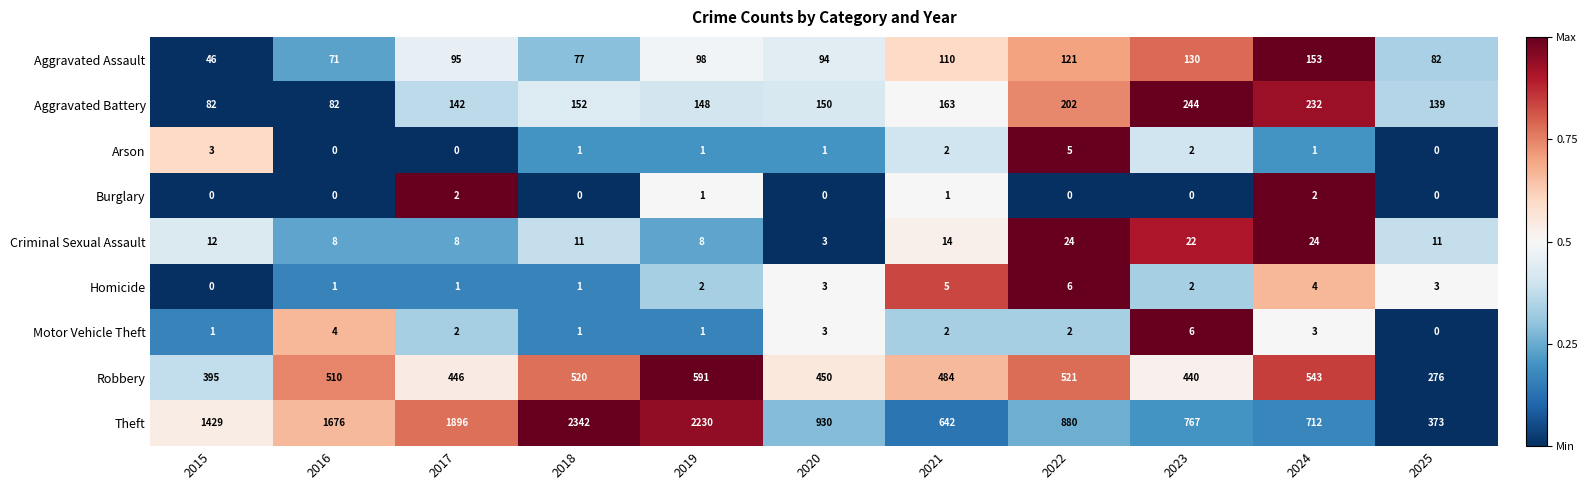

What is the spread (max minus min) of values at 2022?

880